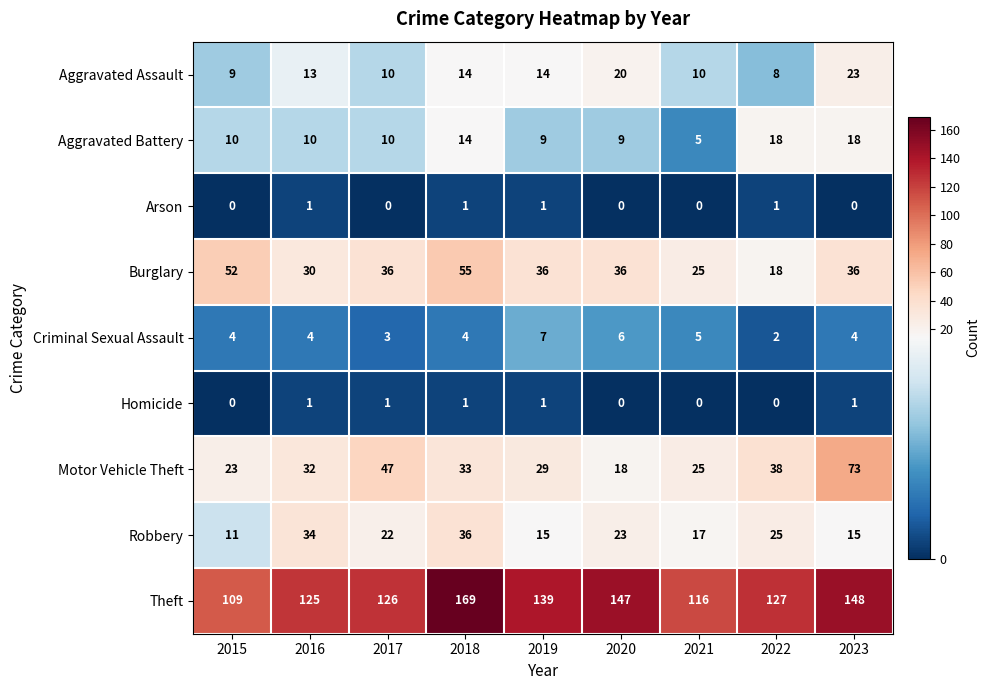

Which series has the largest total across all categories?

Theft